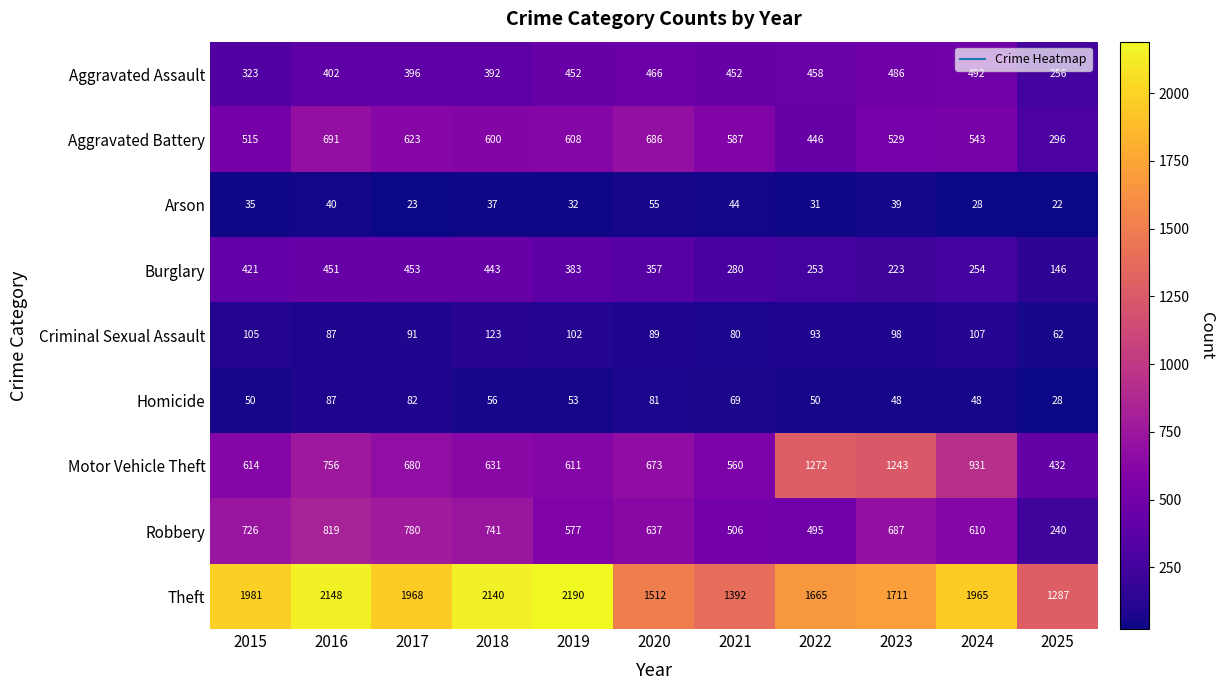

How many values in the Motor Vehicle Theft series are below 673?

5